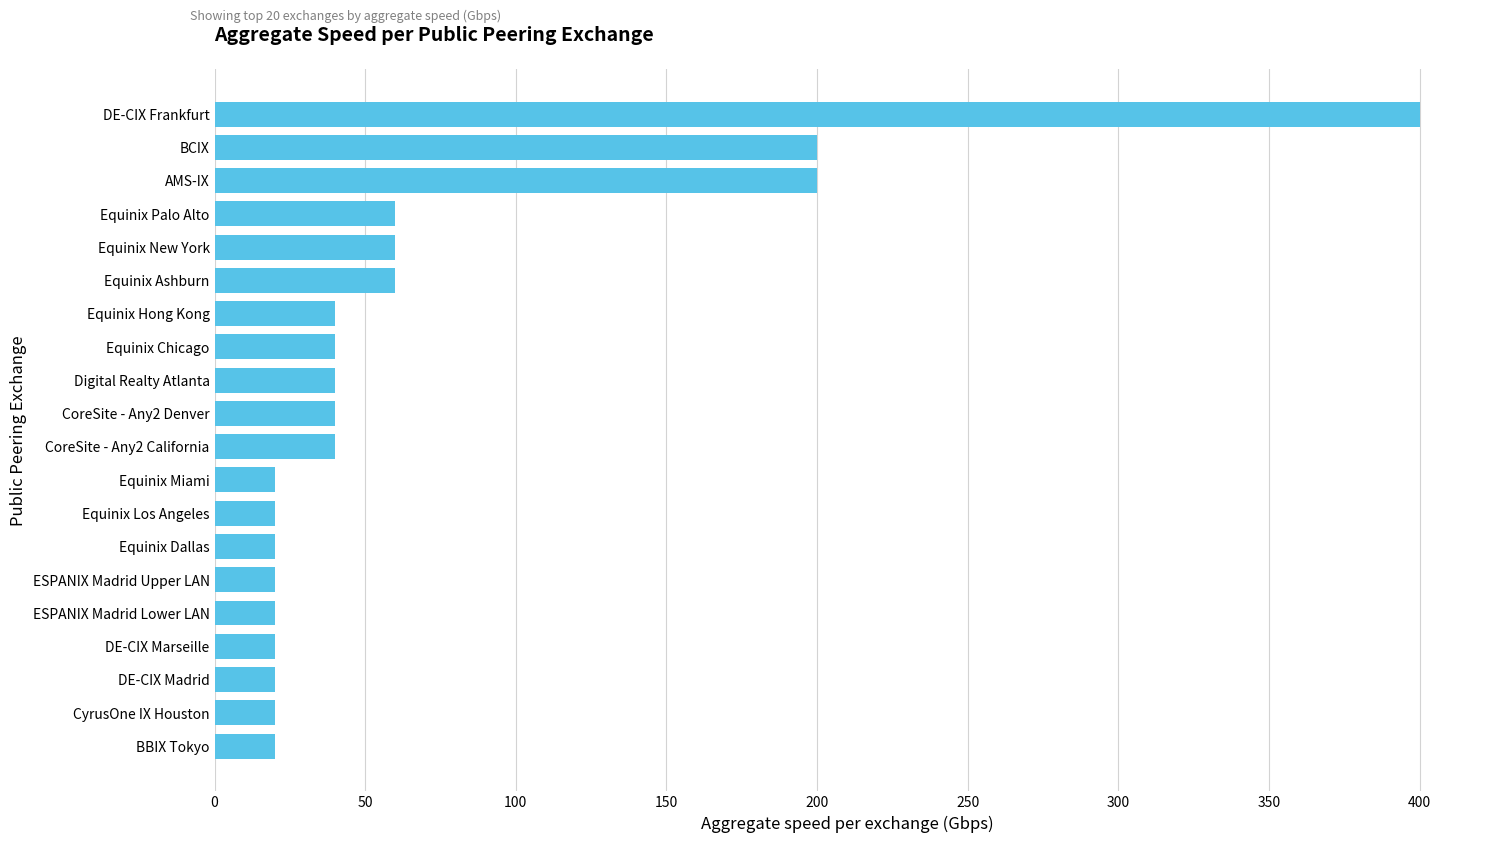

Does the chart contain stacked bars?

No